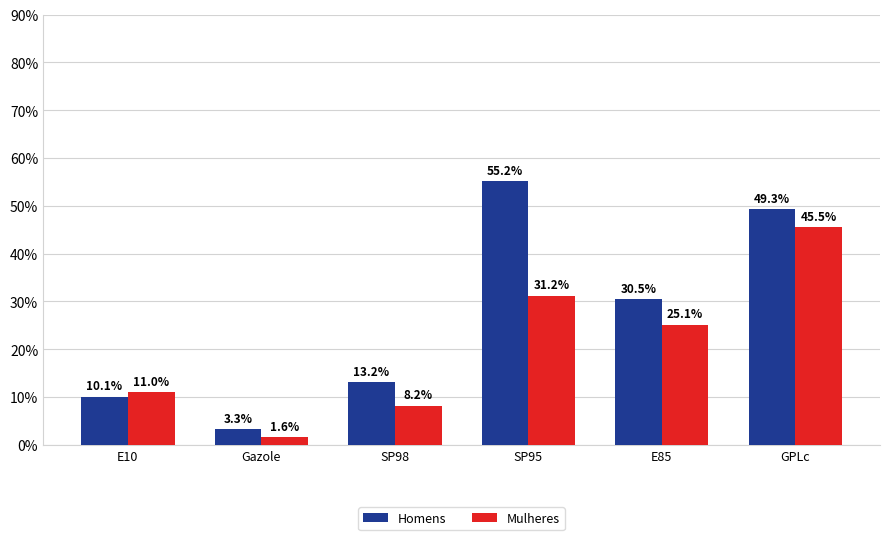

What is the sum of all Homens values?

161.6